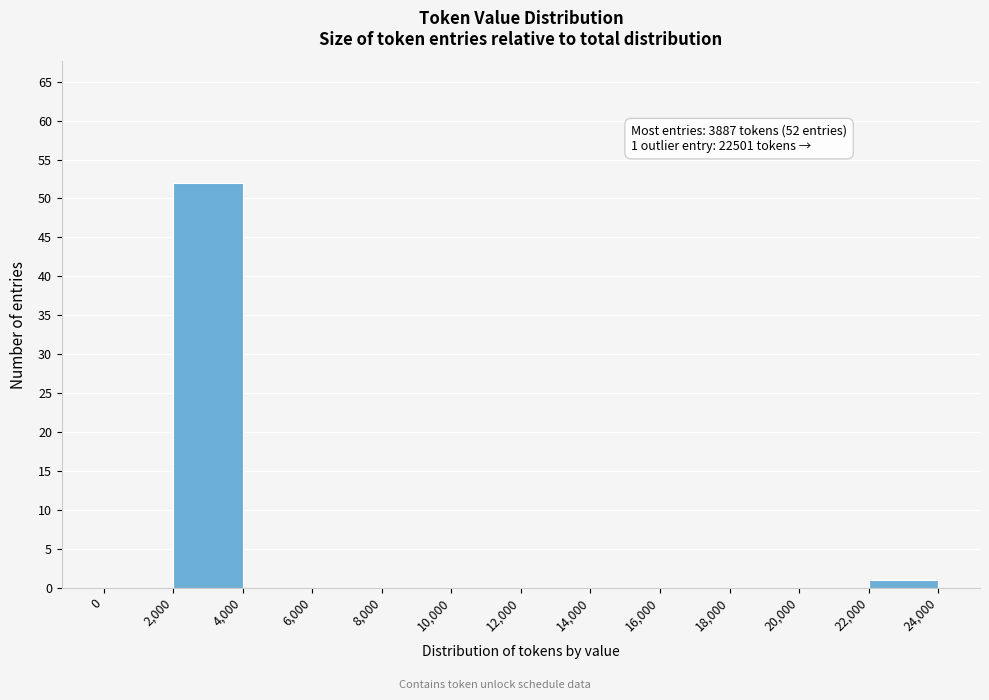

Over which range of the x-axis is the bar tallest?

2,000 to 4,000